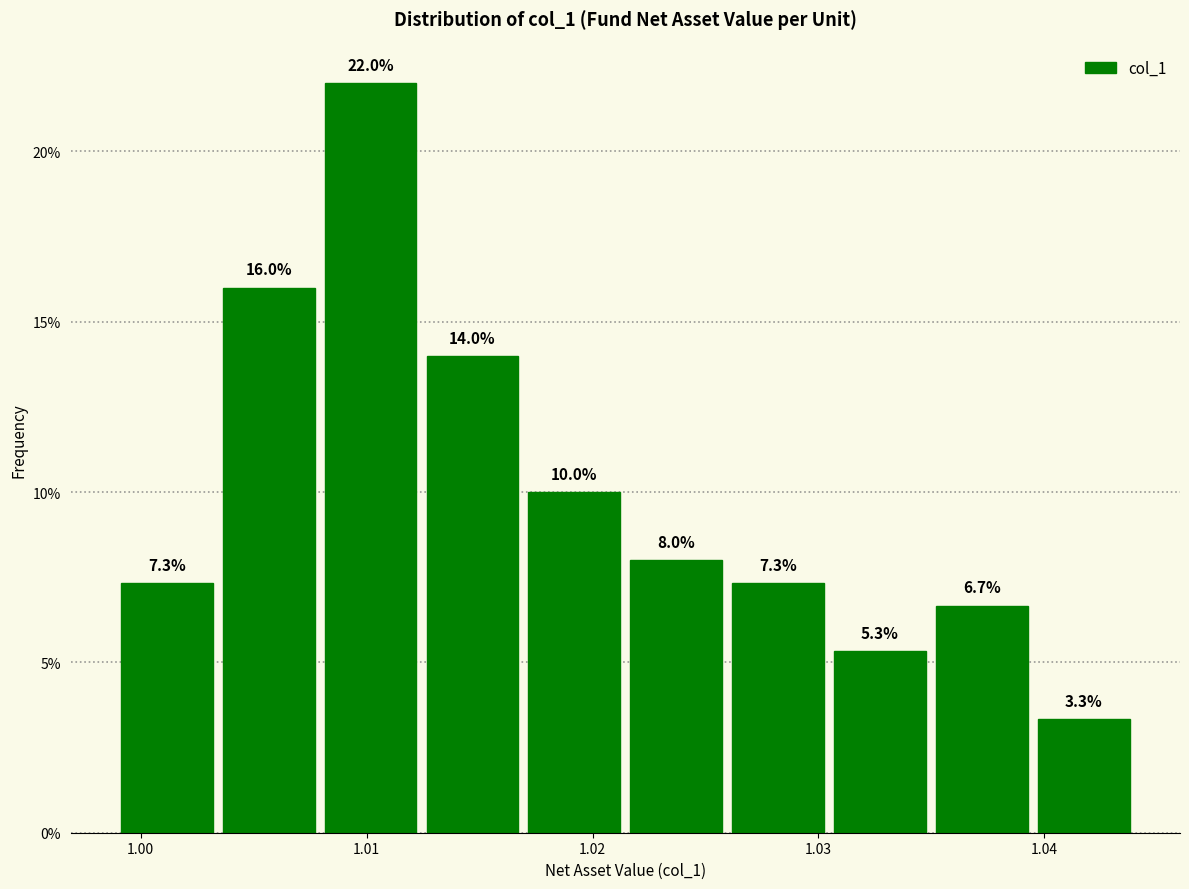

Over which range of the x-axis is the bar tallest?

1.008 to 1.012